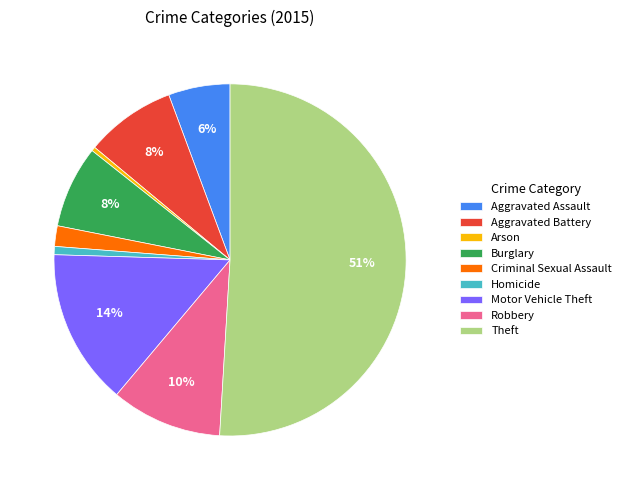

Which has a higher value, Criminal Sexual Assault or Aggravated Assault?

Aggravated Assault